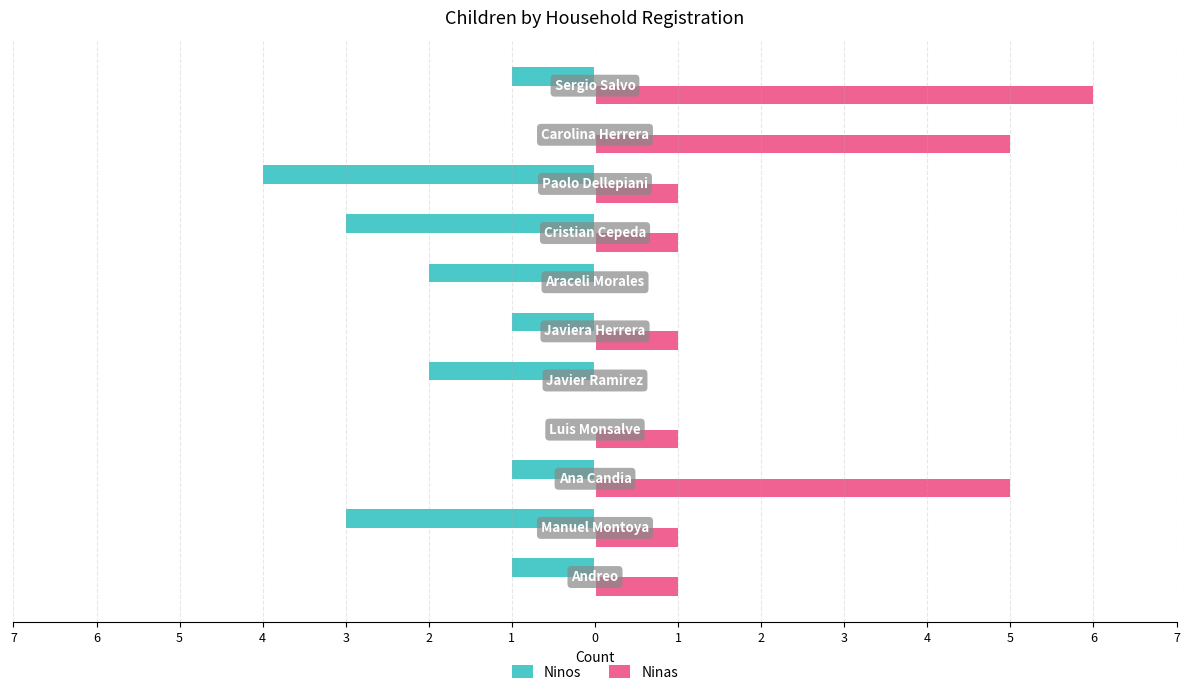

What is the difference between the second highest and minimum values in the Ninas series?

5